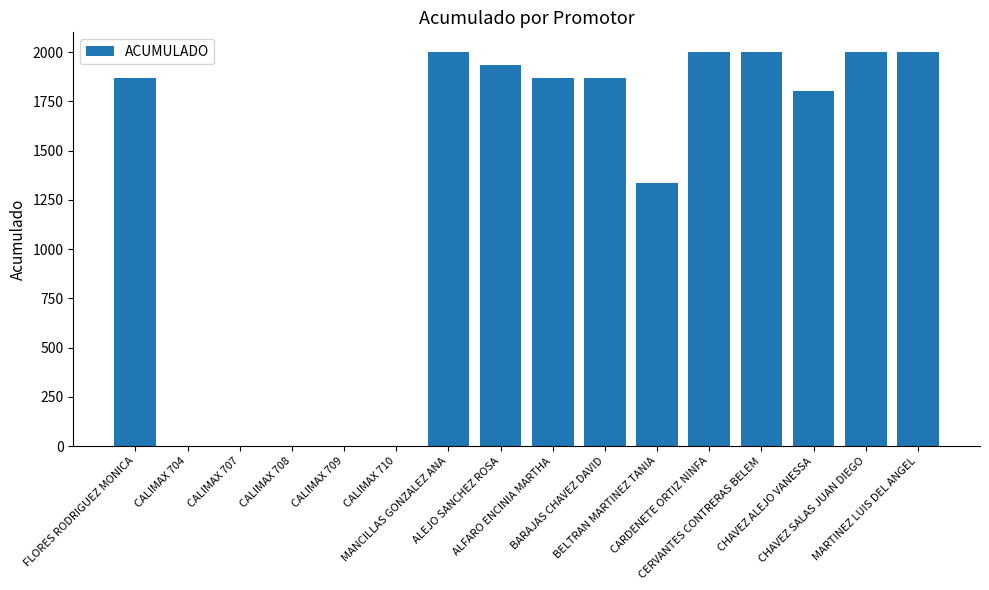

What is the sum of all values?

20666.7